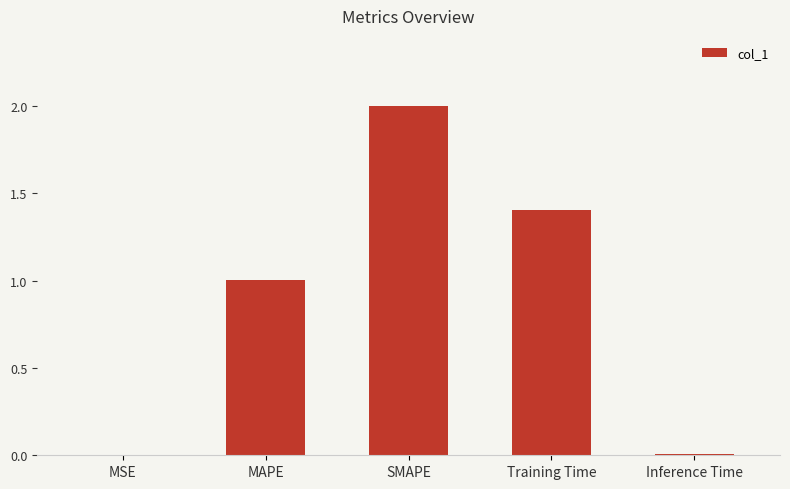

What is the change in value from MSE to MAPE?

+1.0